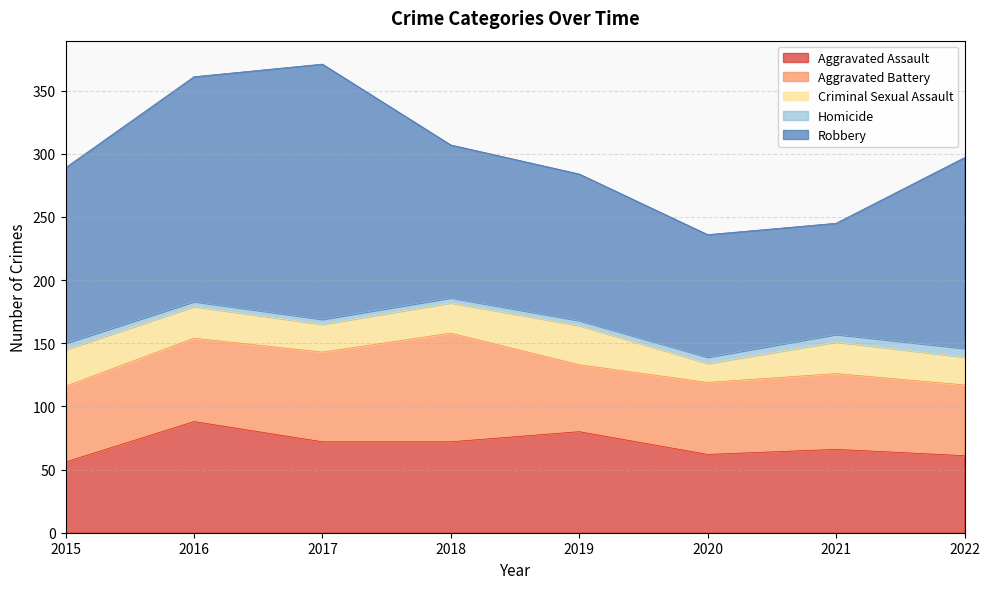

Reading left to right, transcribe all the data shown in this chart.

Aggravated Assault: 56	88	72	72	80	62	66	61
Aggravated Battery: 60	66	71	86	53	57	60	56
Criminal Sexual Assault: 29	25	22	24	31	15	25	22
Homicide: 5	4	4	4	4	5	6	7
Robbery: 139	178	202	121	116	97	88	151